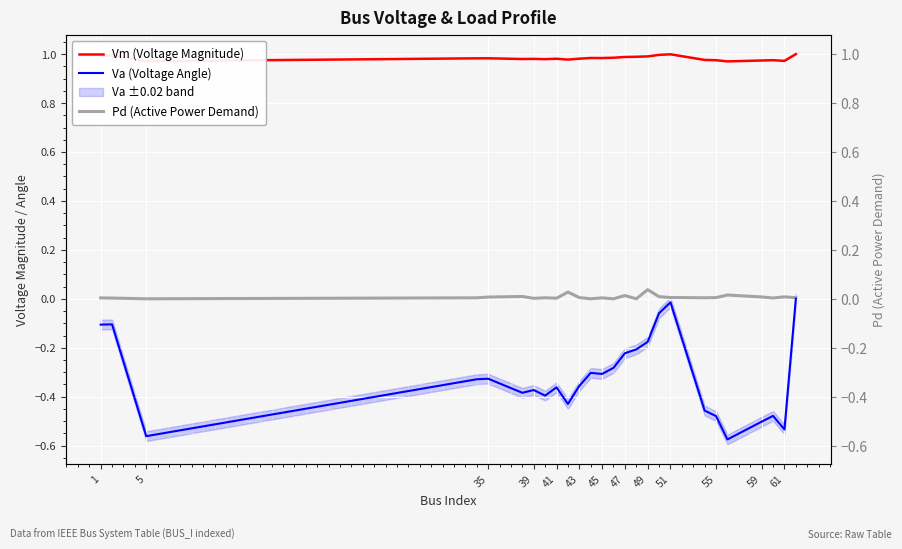

True or false: Vm (Voltage Magnitude) has a value of 1.0 at 59.

True